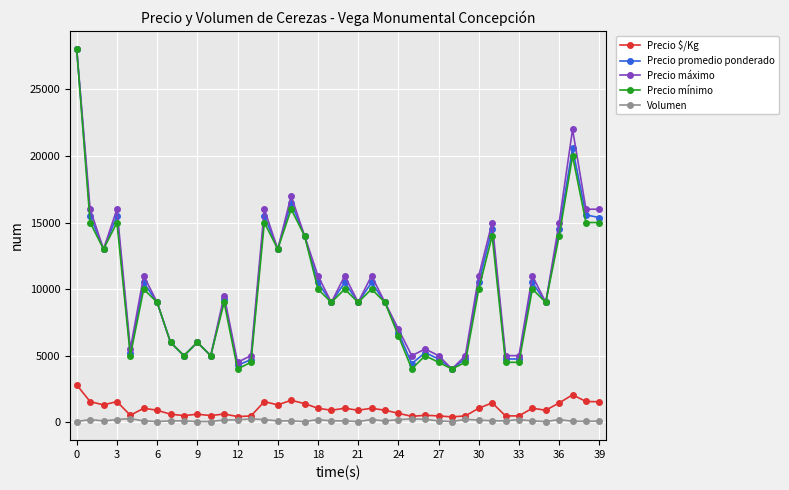

True or false: Precio máximo and Precio $/Kg intersect in this chart.

False